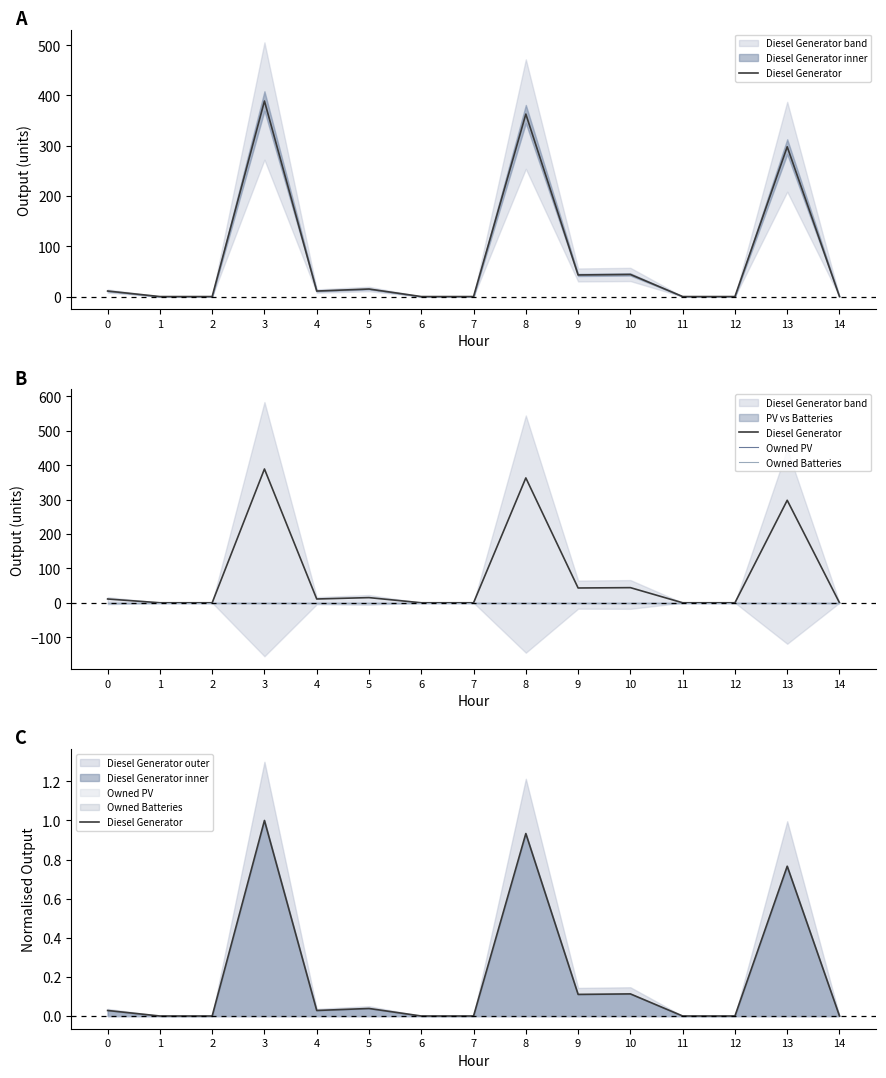

At which category is the sum across all series the highest?

3